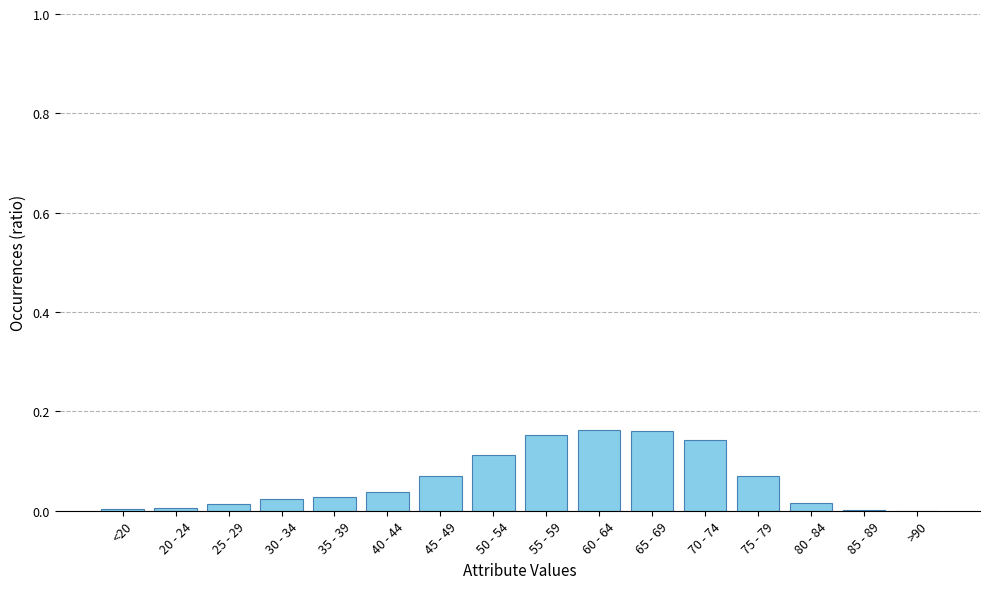

The value at 30 - 34 is 0.0. True or false?

True